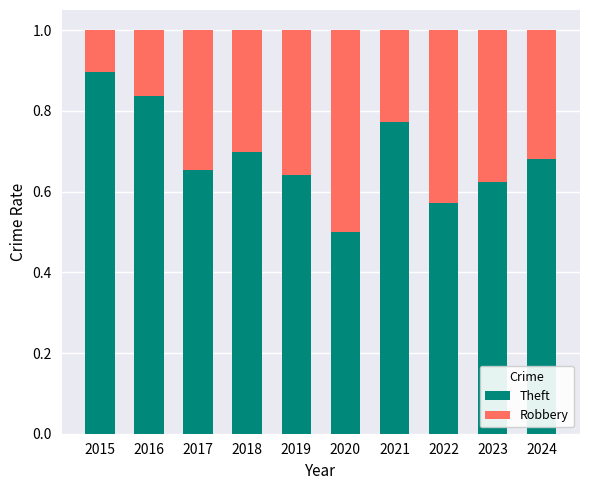

What is the sum of all Theft values?

6.9